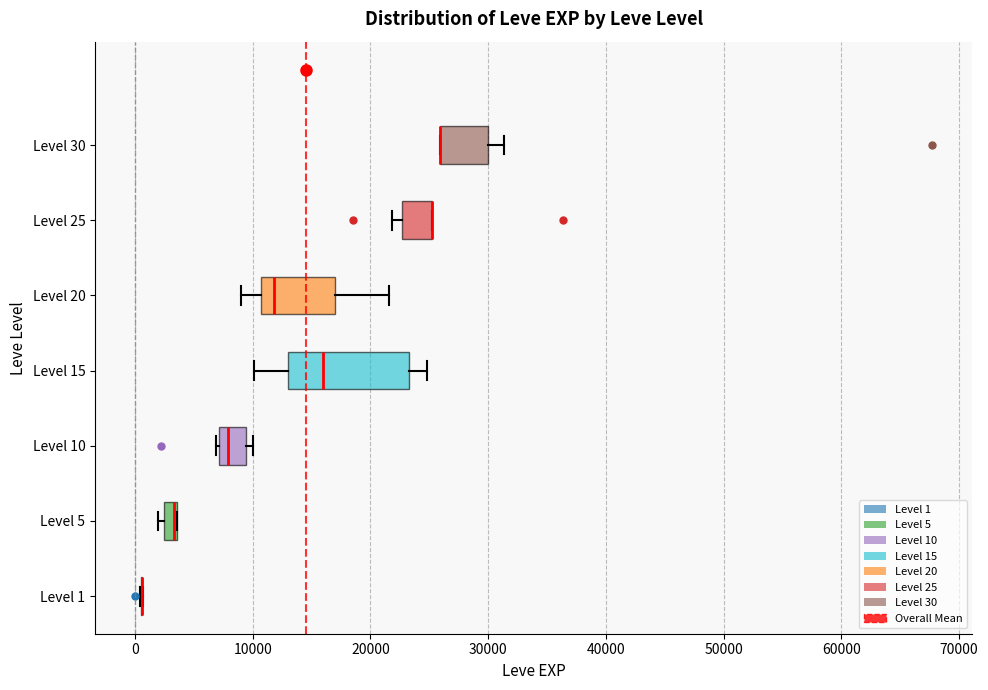

Comparing the boxes themselves (not the whiskers), which one is the widest?

Level 15